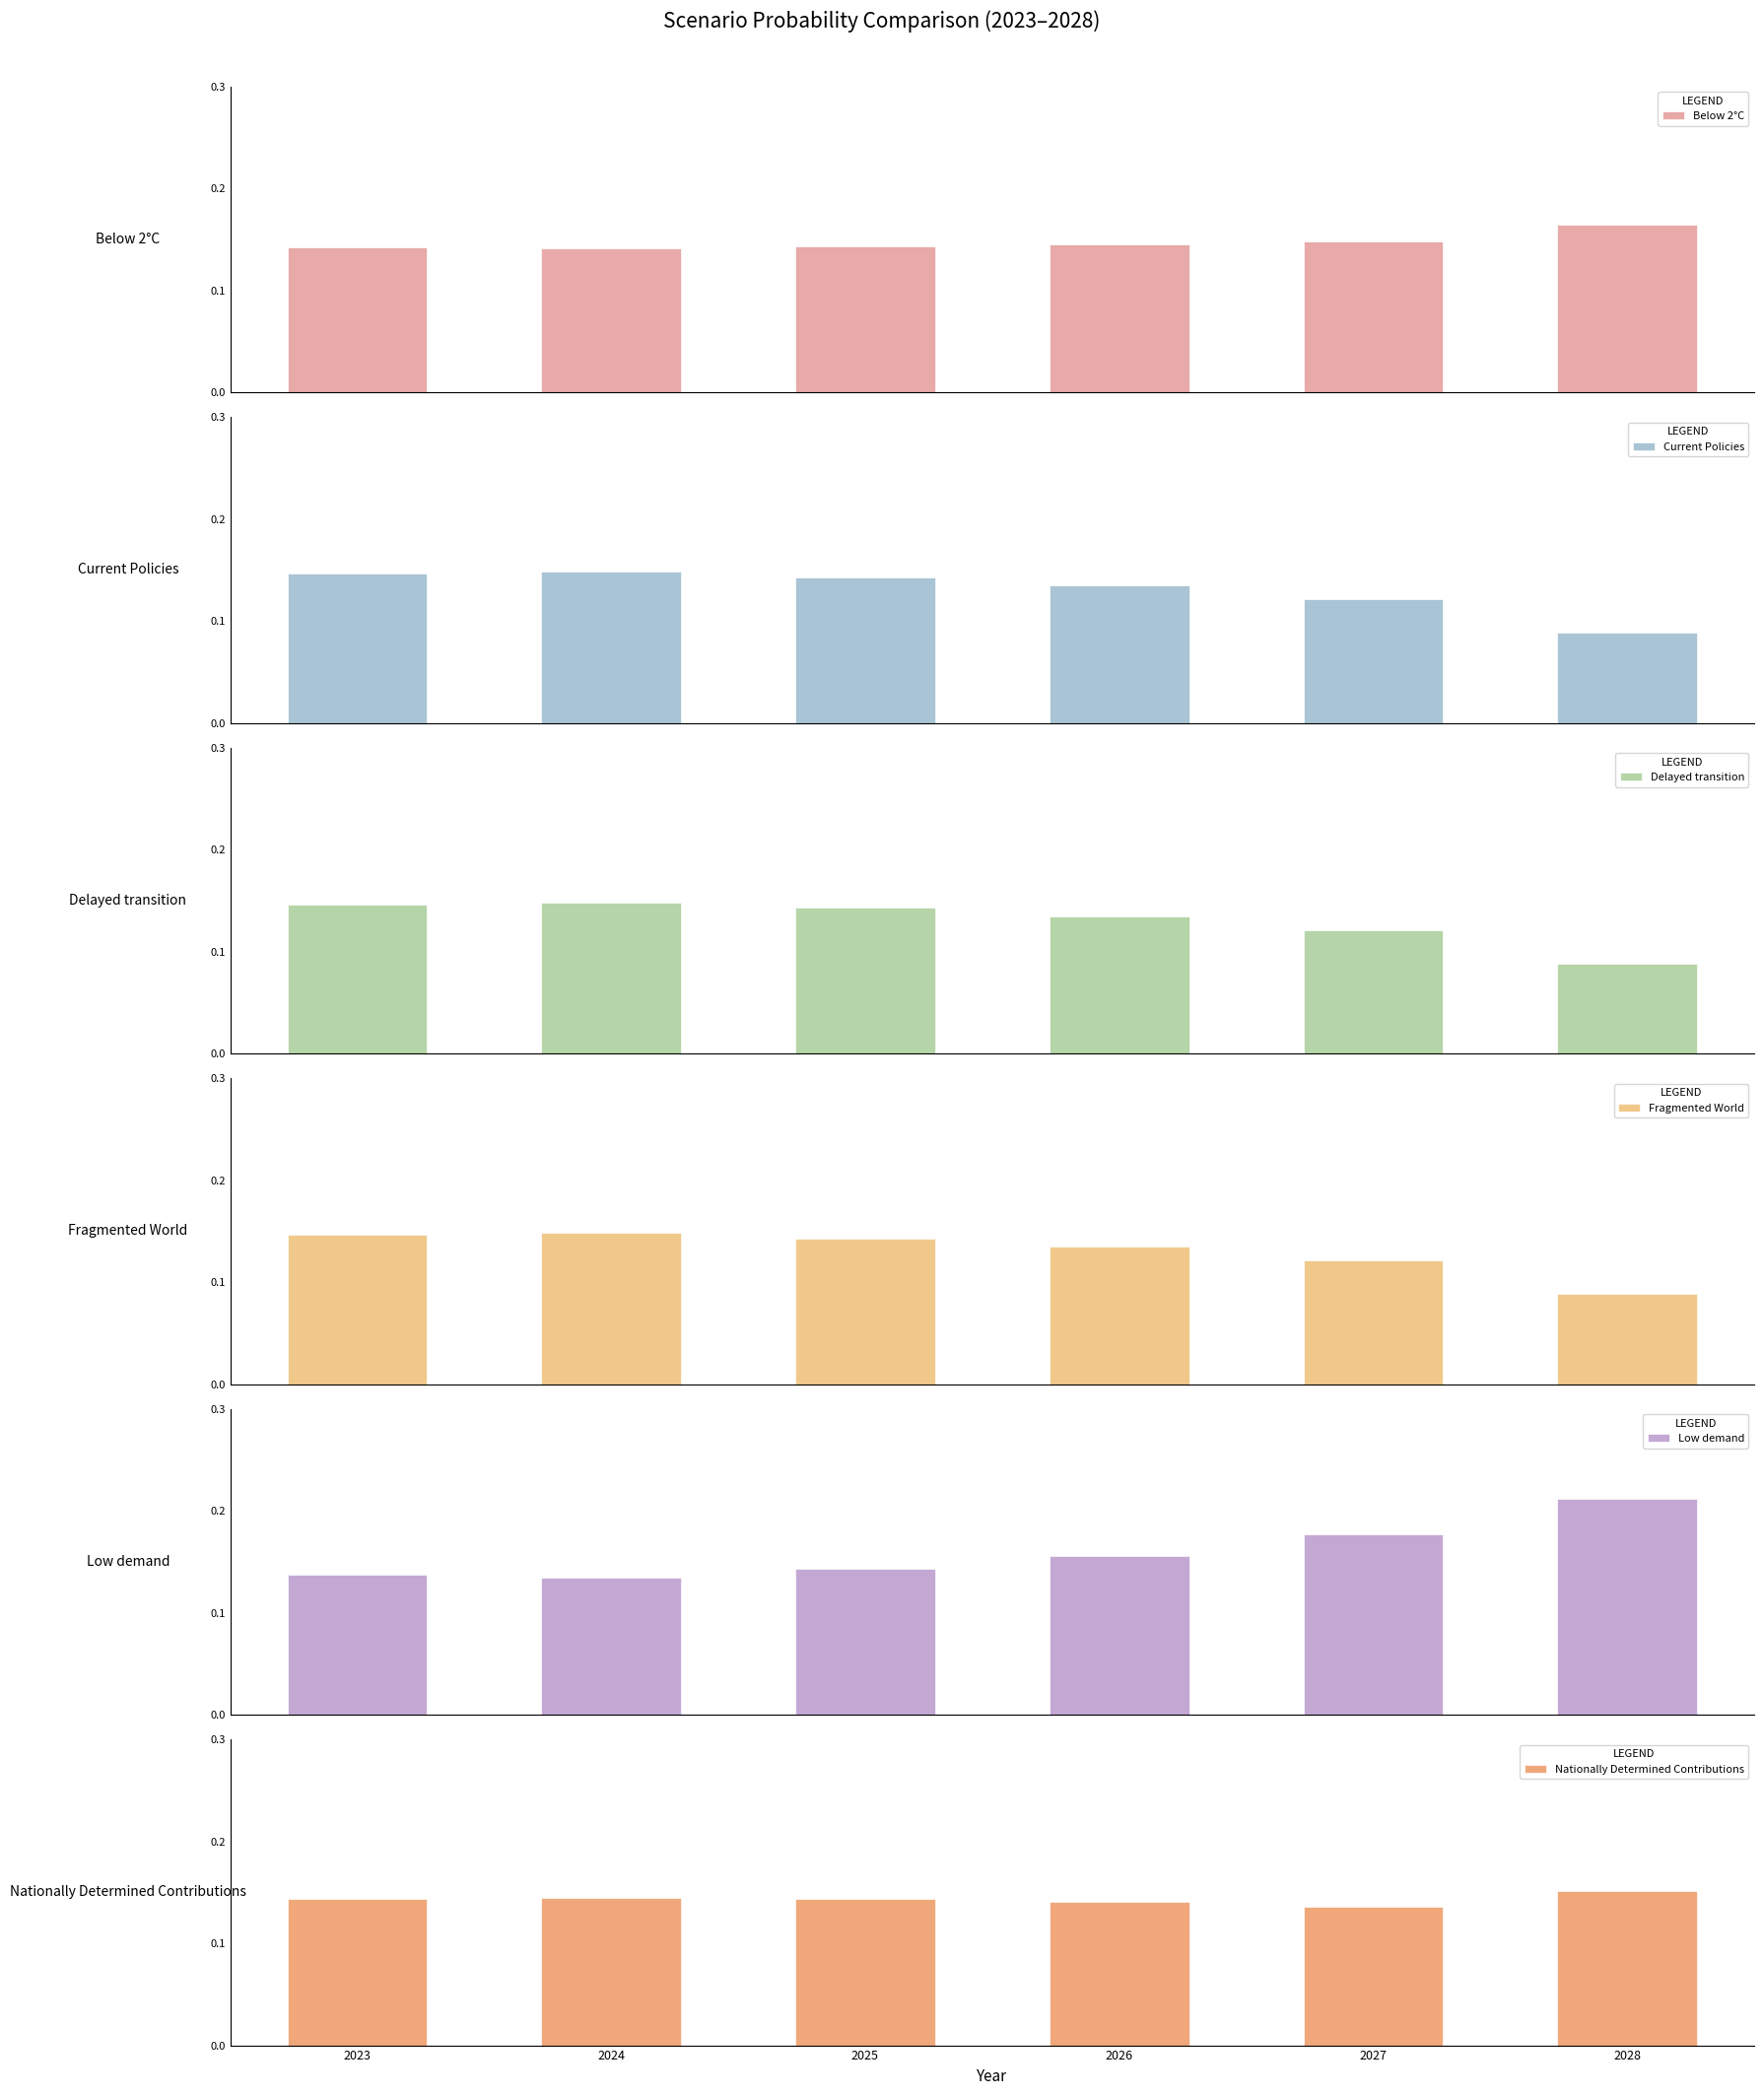

Between 2027 and 2028, which series saw the biggest shift?

Low demand